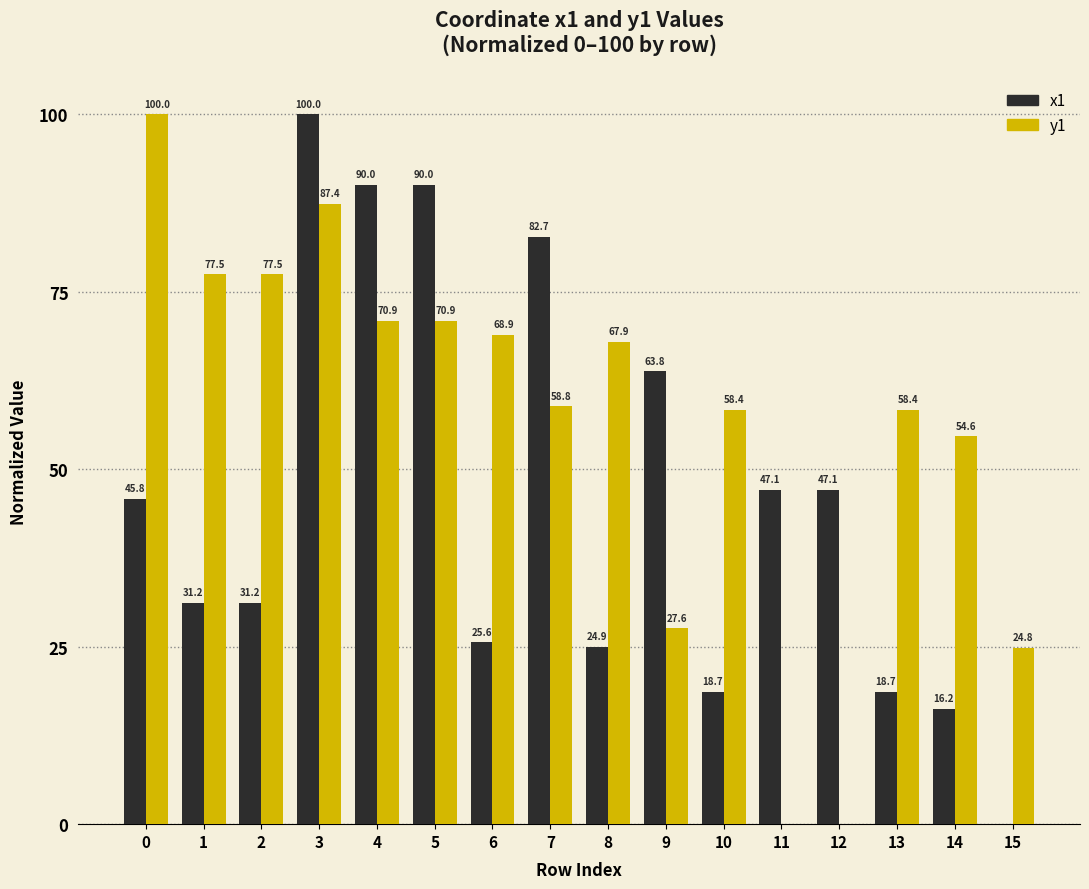

What is the sum of the y1 values at 11 and 7?

58.8